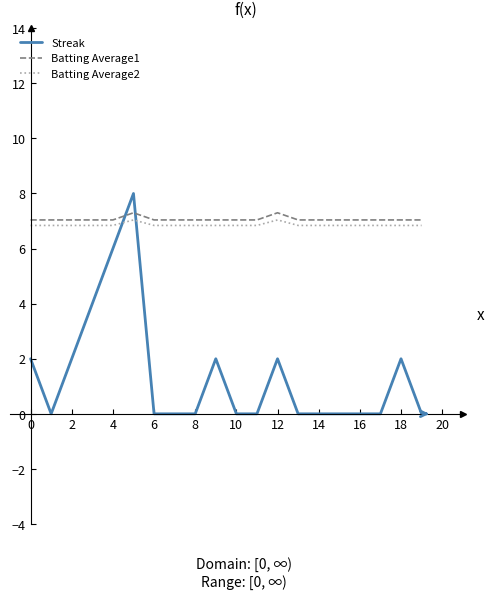

Reading left to right, transcribe all the data shown in this chart.

Streak: 2.0	0.0	2.0	4.0	6.0	8.0	0.0	0.0	0.0	2.0	0.0	0.0	2.0	0.0	0.0	0.0	0.0	0.0	2.0	0.0
Batting Average1: 7.0	7.0	7.0	7.0	7.0	7.3	7.0	7.0	7.0	7.0	7.0	7.0	7.3	7.0	7.0	7.0	7.0	7.0	7.0	7.0
Batting Average2: 6.8	6.8	6.8	6.8	6.8	7.0	6.8	6.8	6.8	6.8	6.8	6.8	7.0	6.8	6.8	6.8	6.8	6.8	6.8	6.8